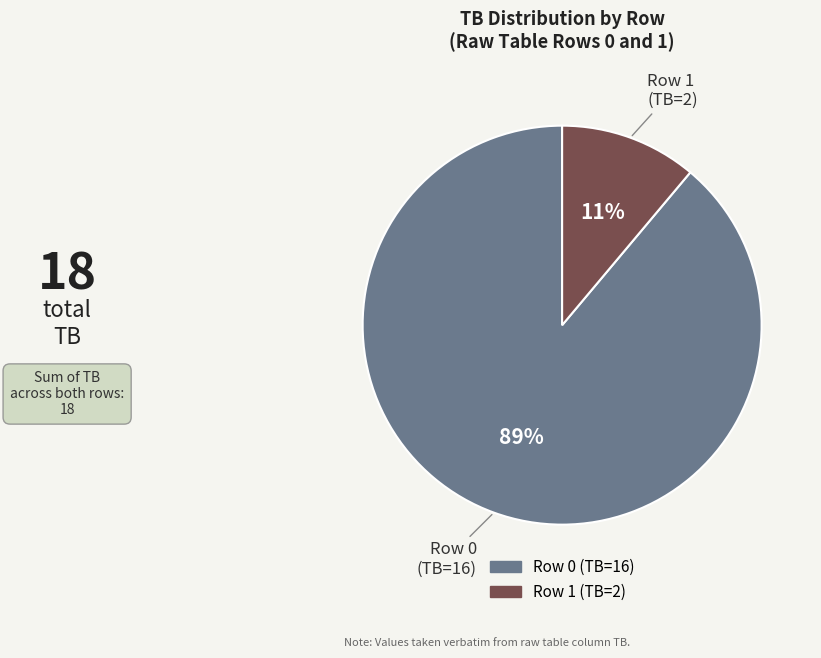

The Row 1 slice represents 1% of the pie. True or false?

False